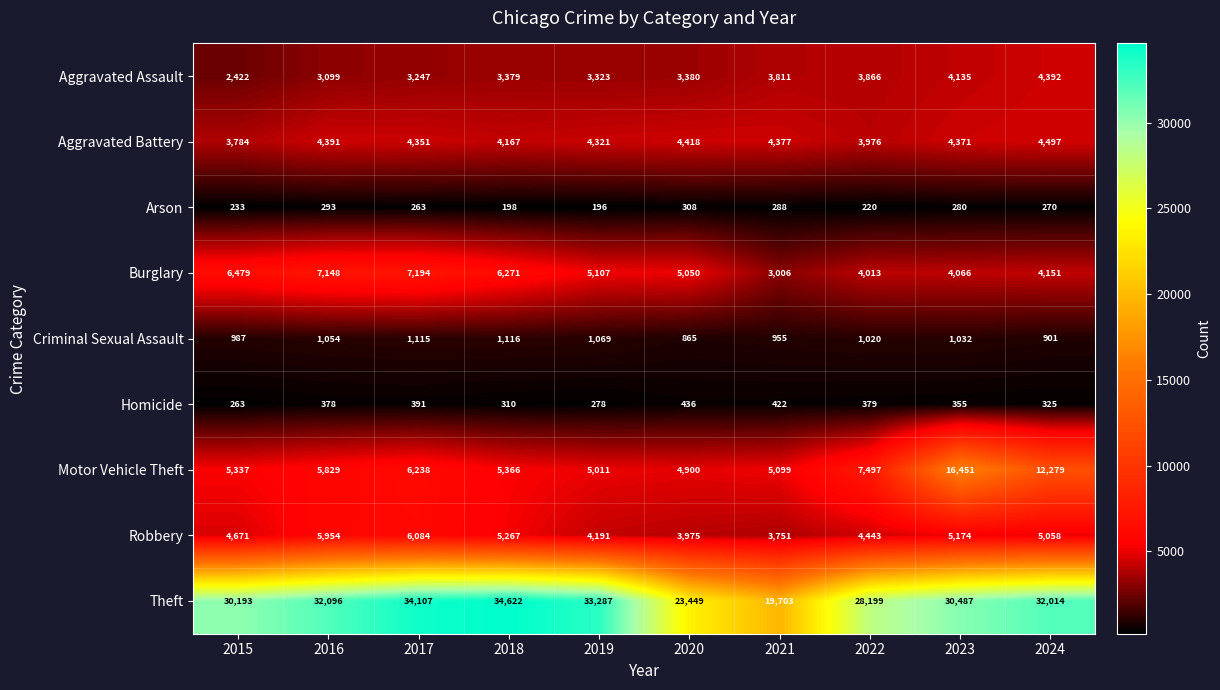

What is the maximum value shown in the chart?

34622